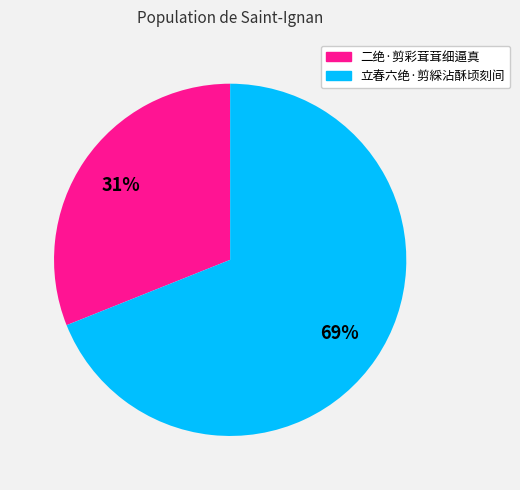

Is 立春六绝·剪綵沾酥顷刻间 the majority of the pie?

Yes